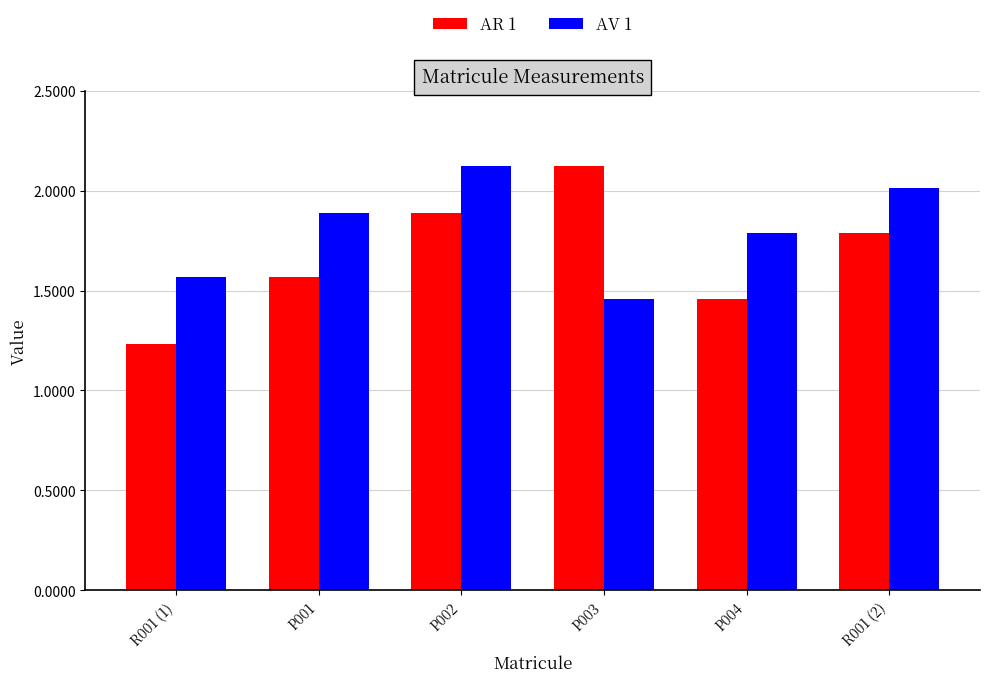

The value of AV 1 at P004 is 1.8. True or false?

True